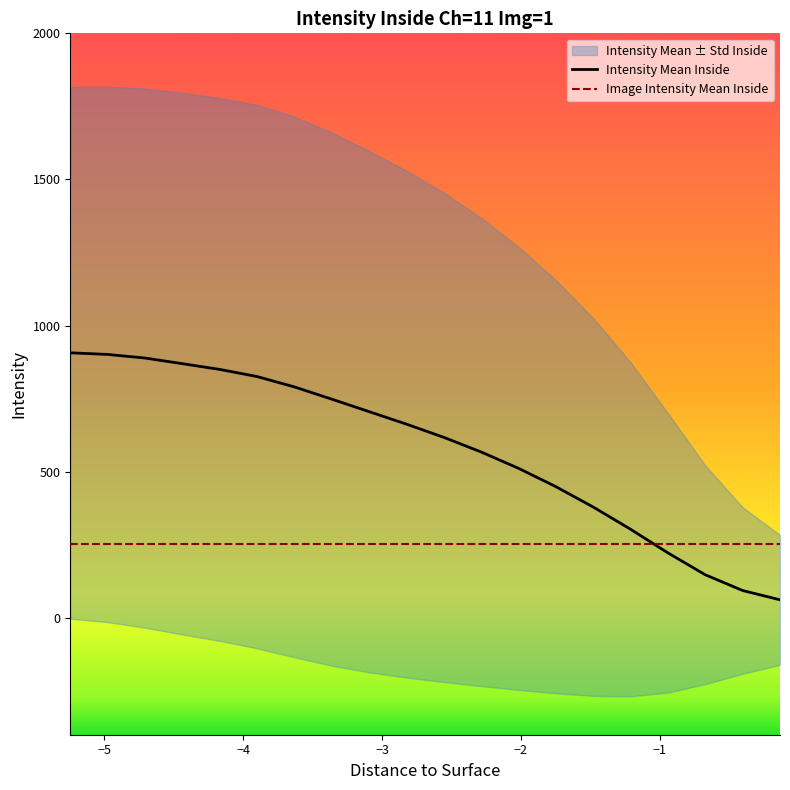

True or false: Intensity Mean Inside and Image Intensity Mean Inside cross at least once.

True